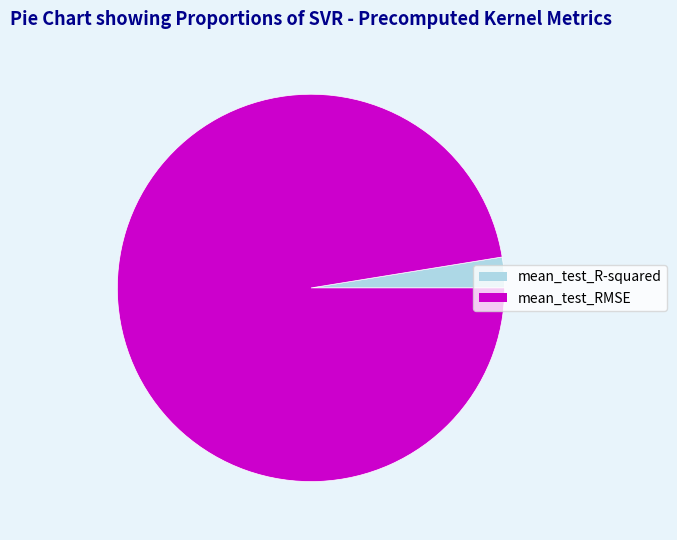

Rank the categories by value from highest to lowest.

mean_test_RMSE, mean_test_R-squared